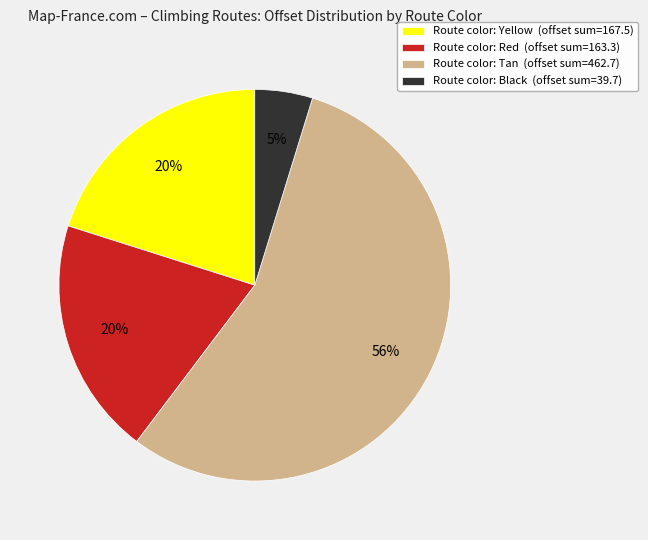

Count the number of slices in the pie.

4